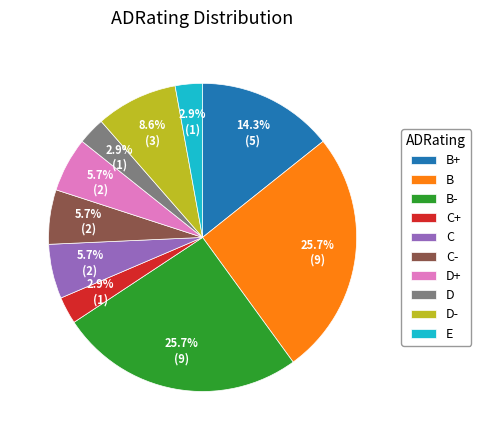

What percentage is the D+ slice, to the nearest percent?

6%